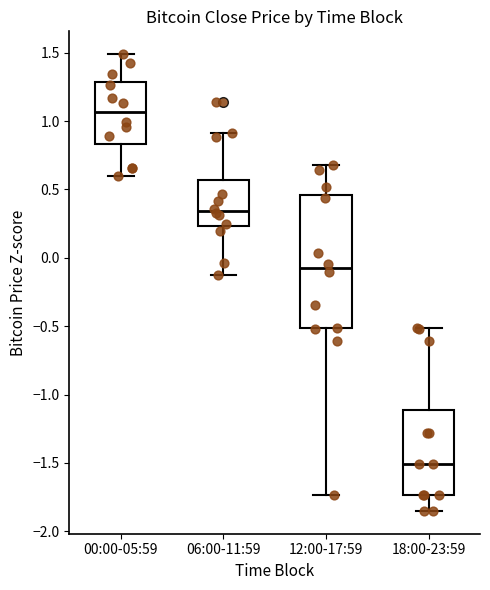

Which box is the tallest, from its lower edge to its upper edge?

12:00-17:59